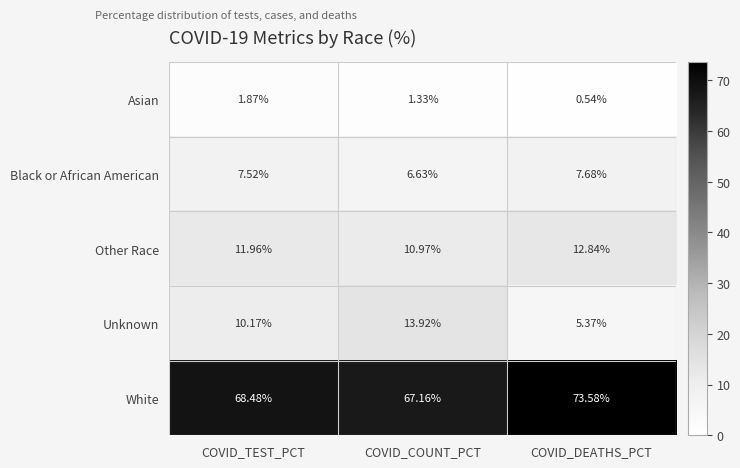

Between COVID_TEST_PCT and COVID_COUNT_PCT, which series saw the biggest shift?

Unknown